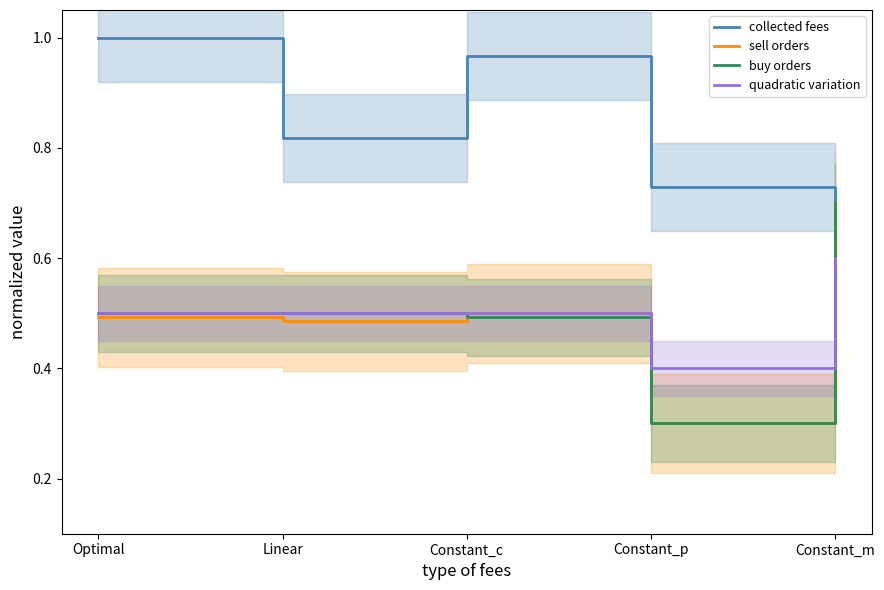

How many distinct data groups are displayed?

4